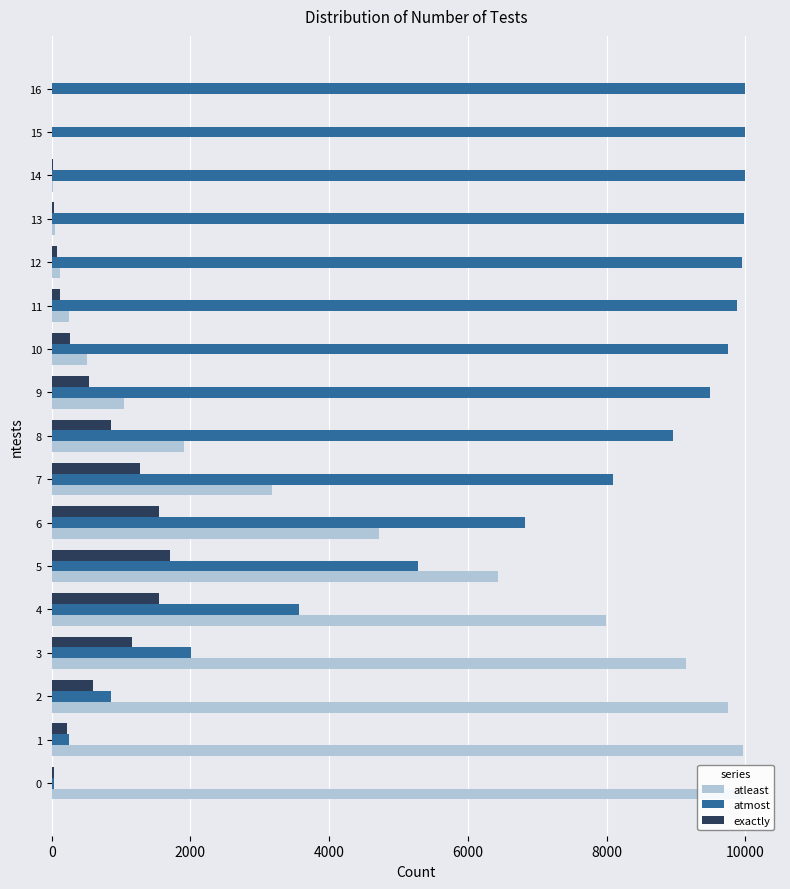

What is the difference between the maximum and minimum values in the exactly series?

1709